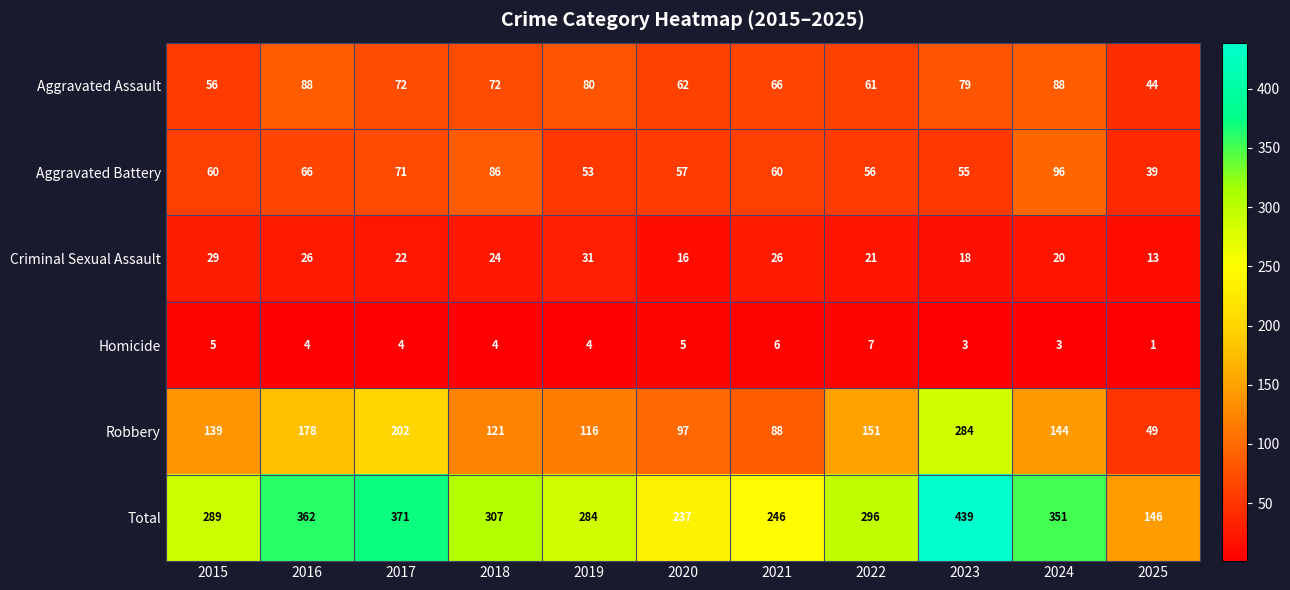

What is the sum of all Criminal Sexual Assault values?

246